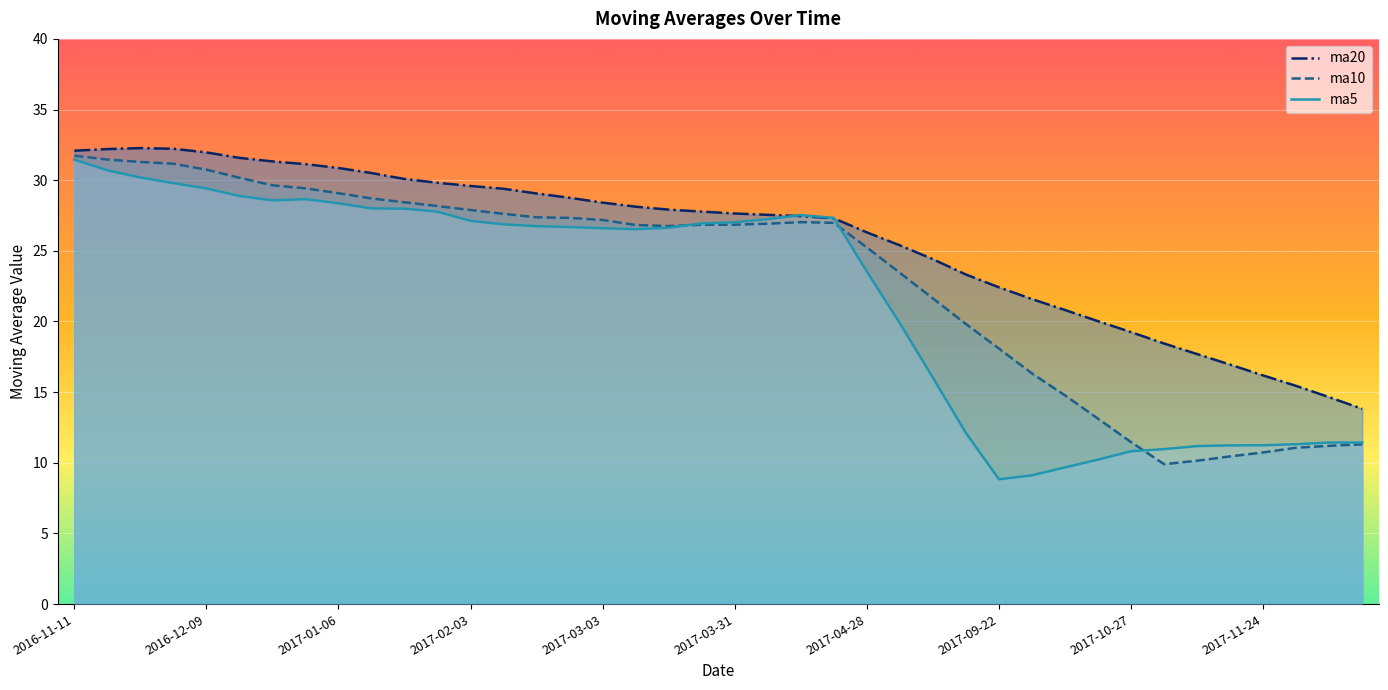

The value of ma5 at 22 is 18.8. True or false?

False